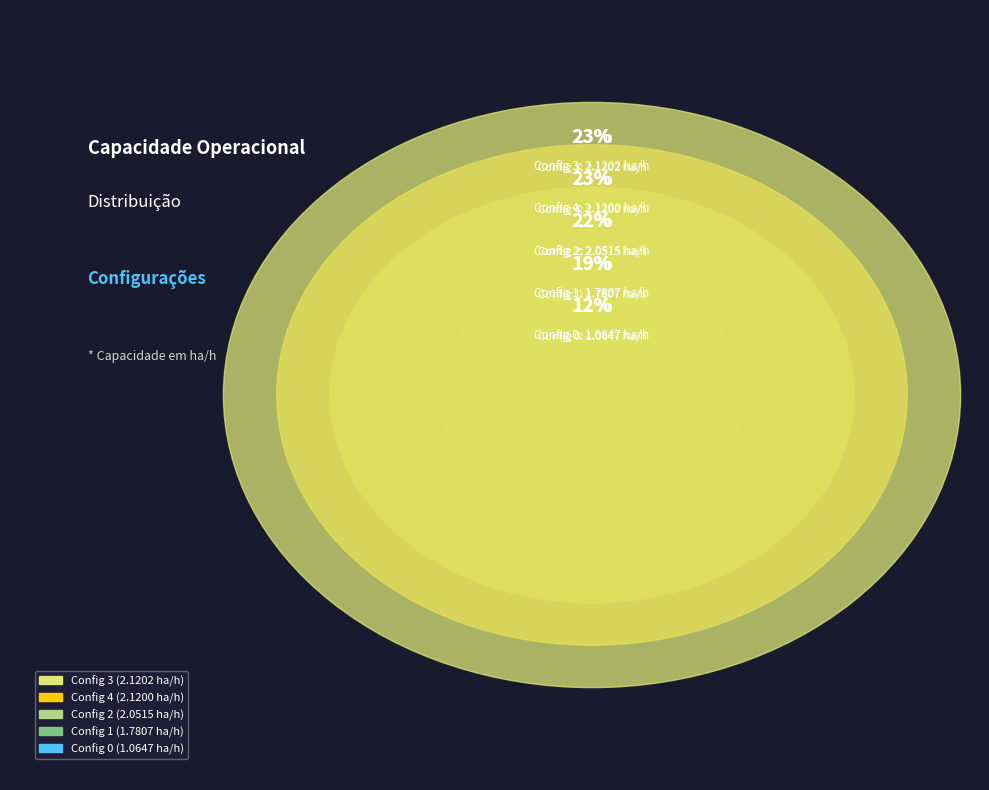

Count the number of slices in the pie.

5